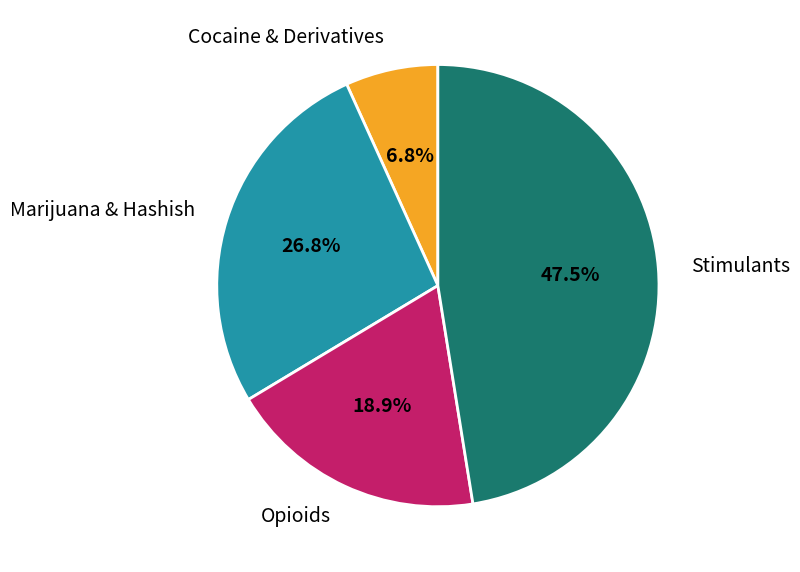

Count the number of slices in the pie.

4